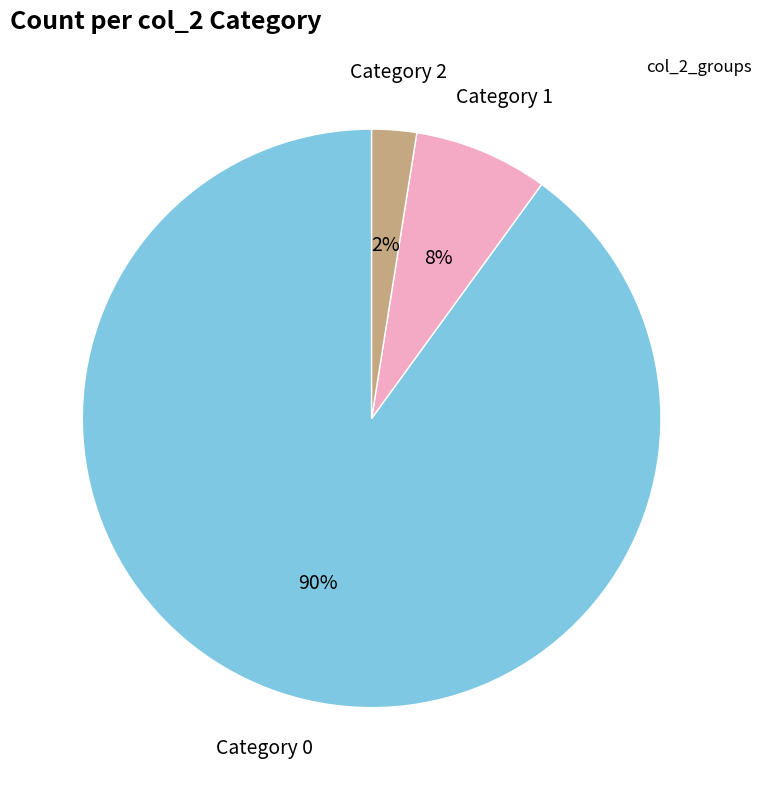

To the nearest percent, what is the average slice percentage?

33%